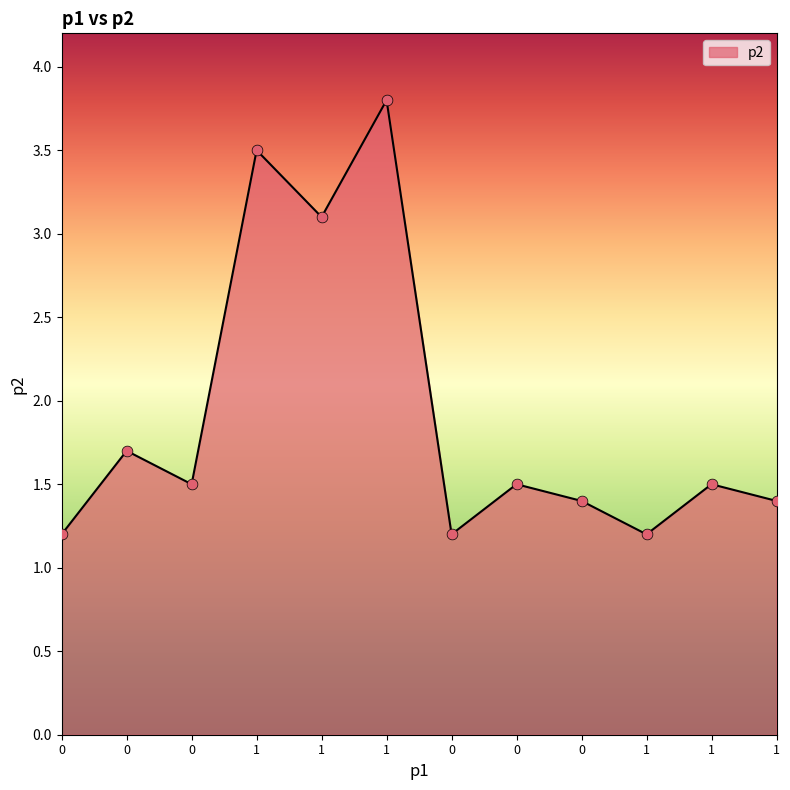

Between 0 and 1, which is larger?

1